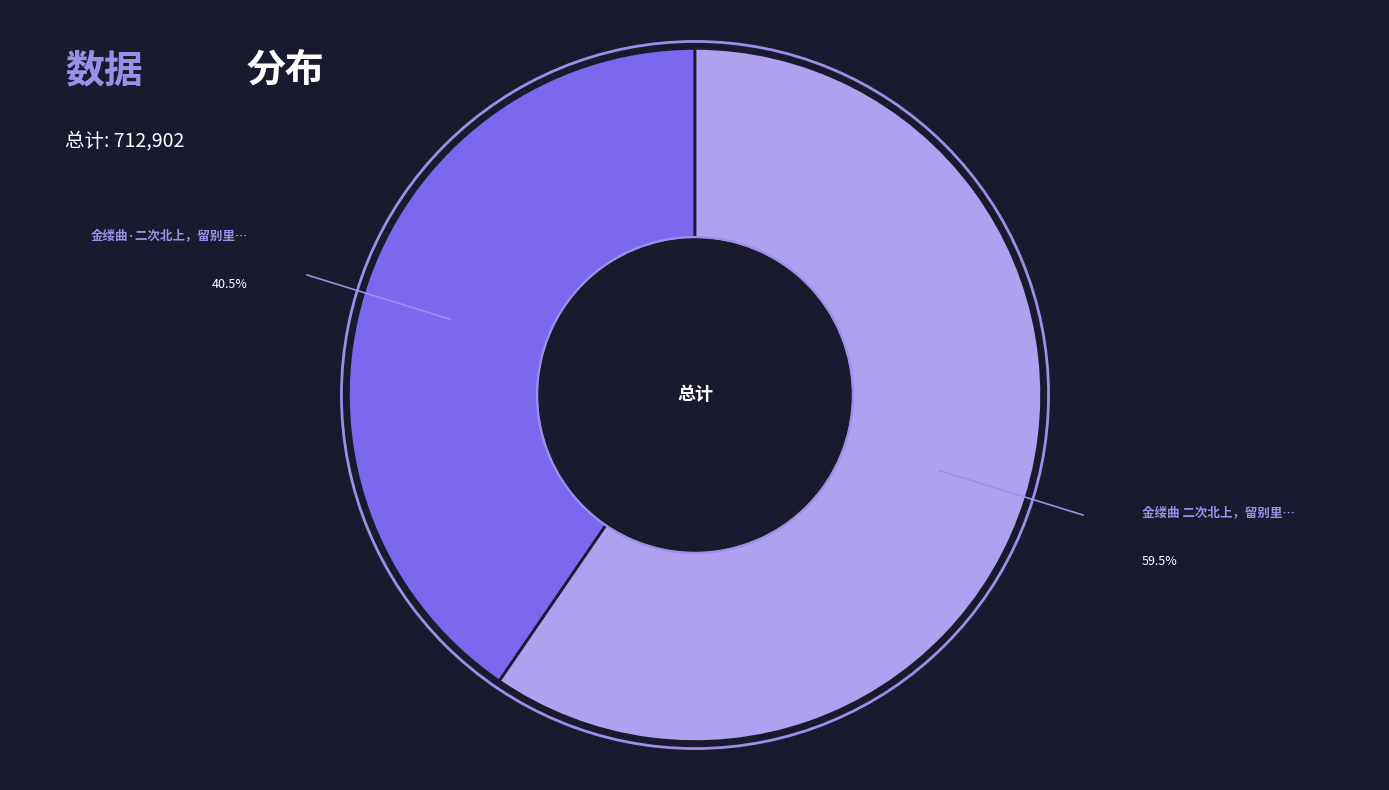

What is the smallest slice in the pie chart?

金缕曲·二次北上，留别里中诸友